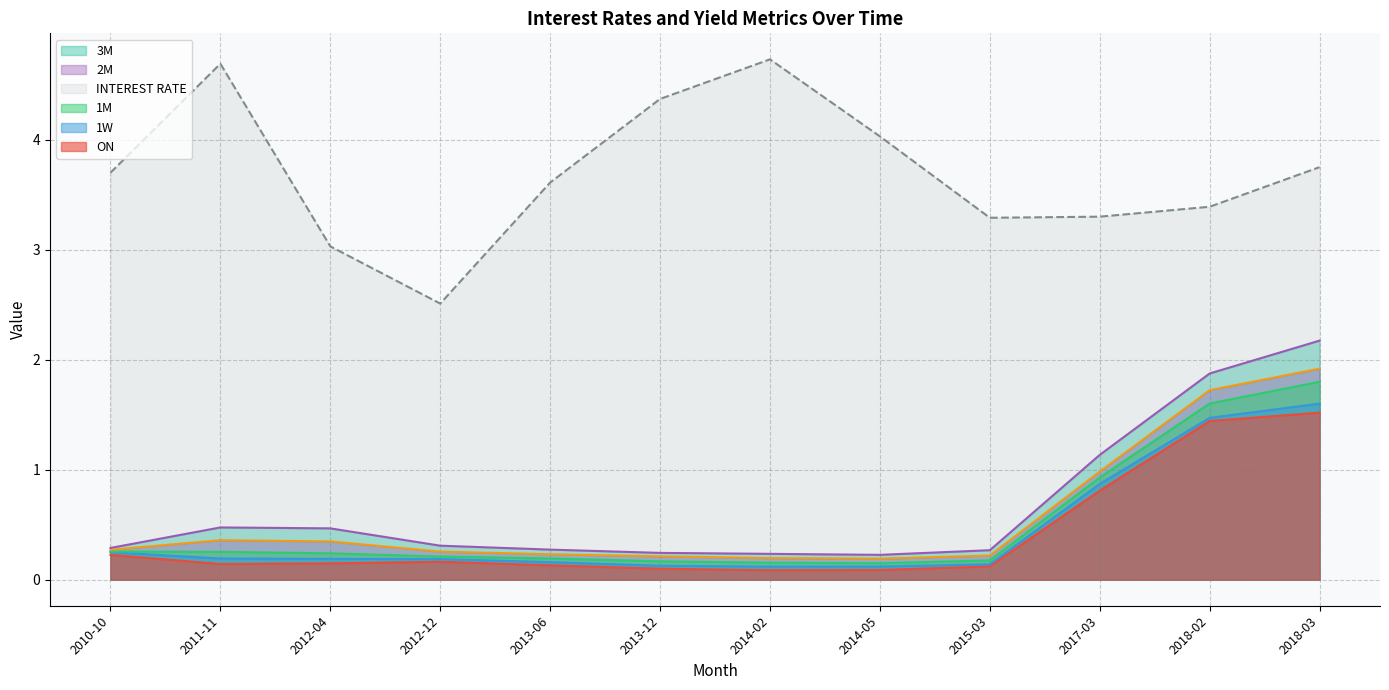

Does the chart display data point markers on the line(s)?

No